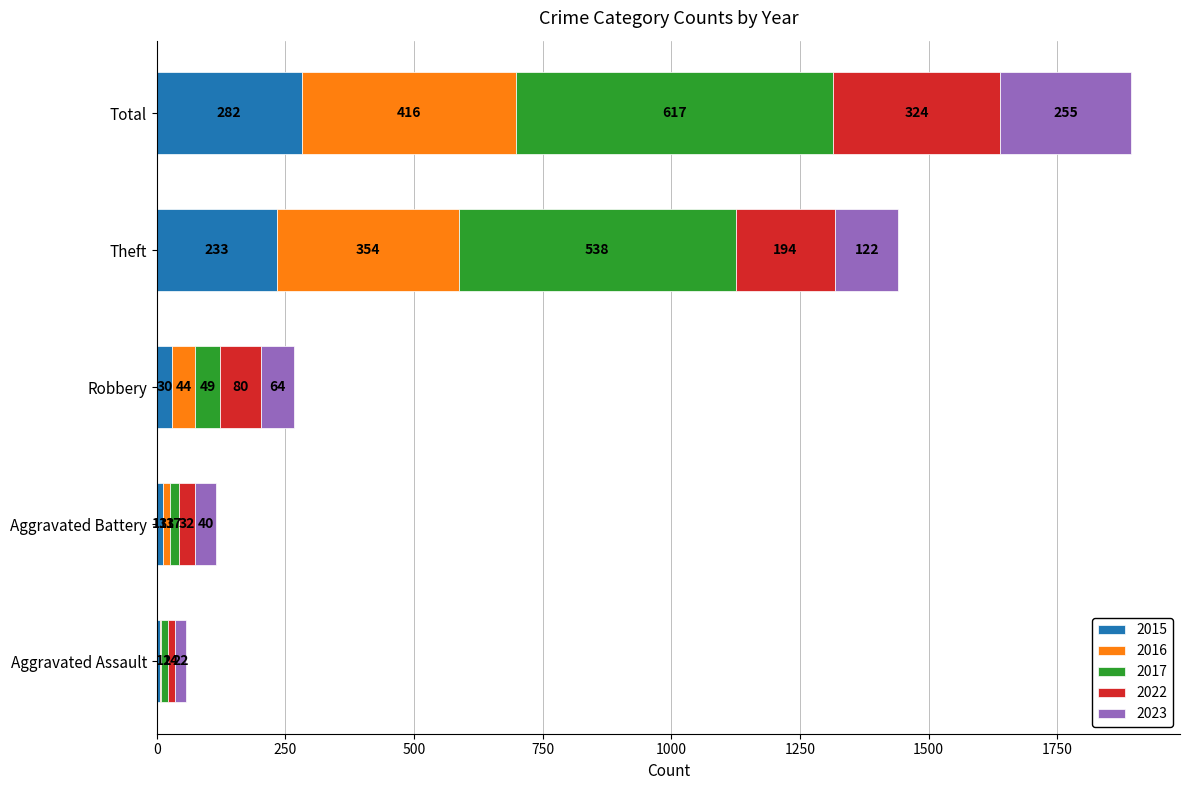

What is the total value across all series at Total?

1894